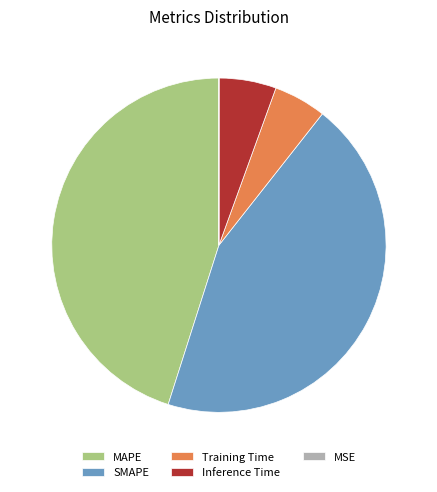

Is it true that MAPE is 45% of the pie?

True